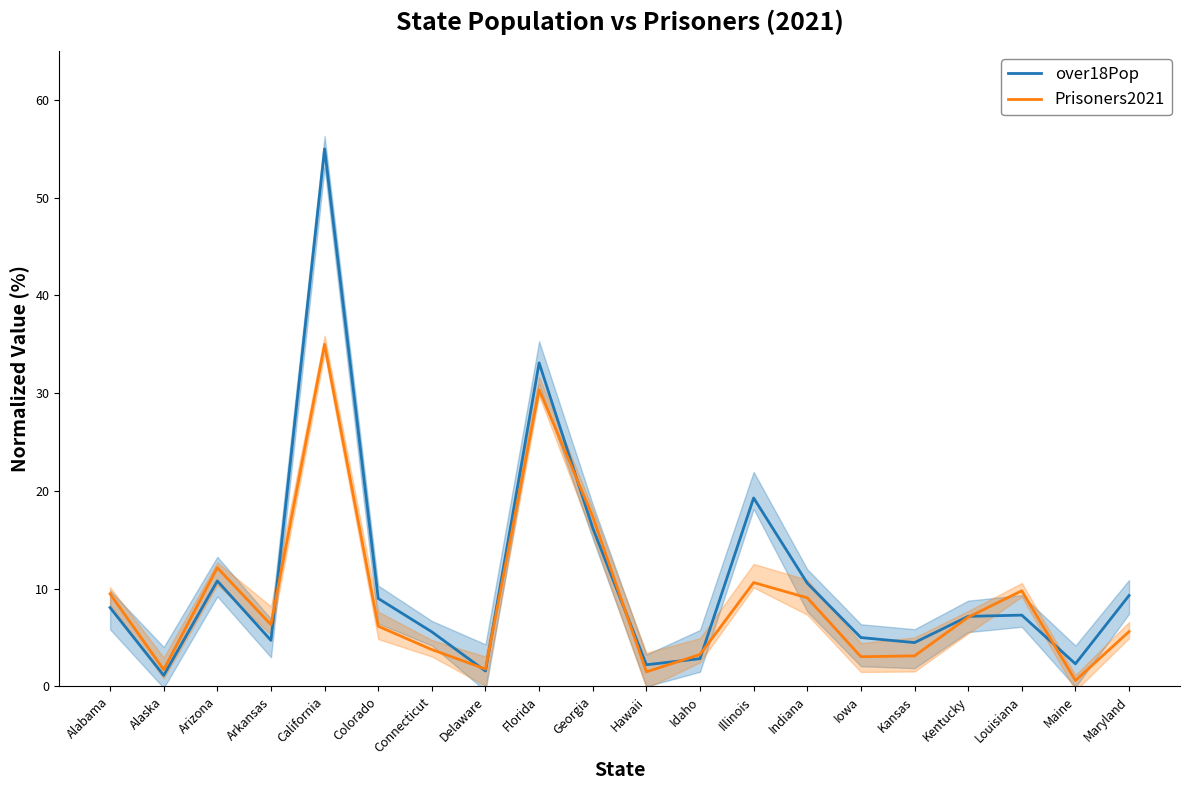

What is the approximate value of Prisoners2021 at Indiana?

9.1